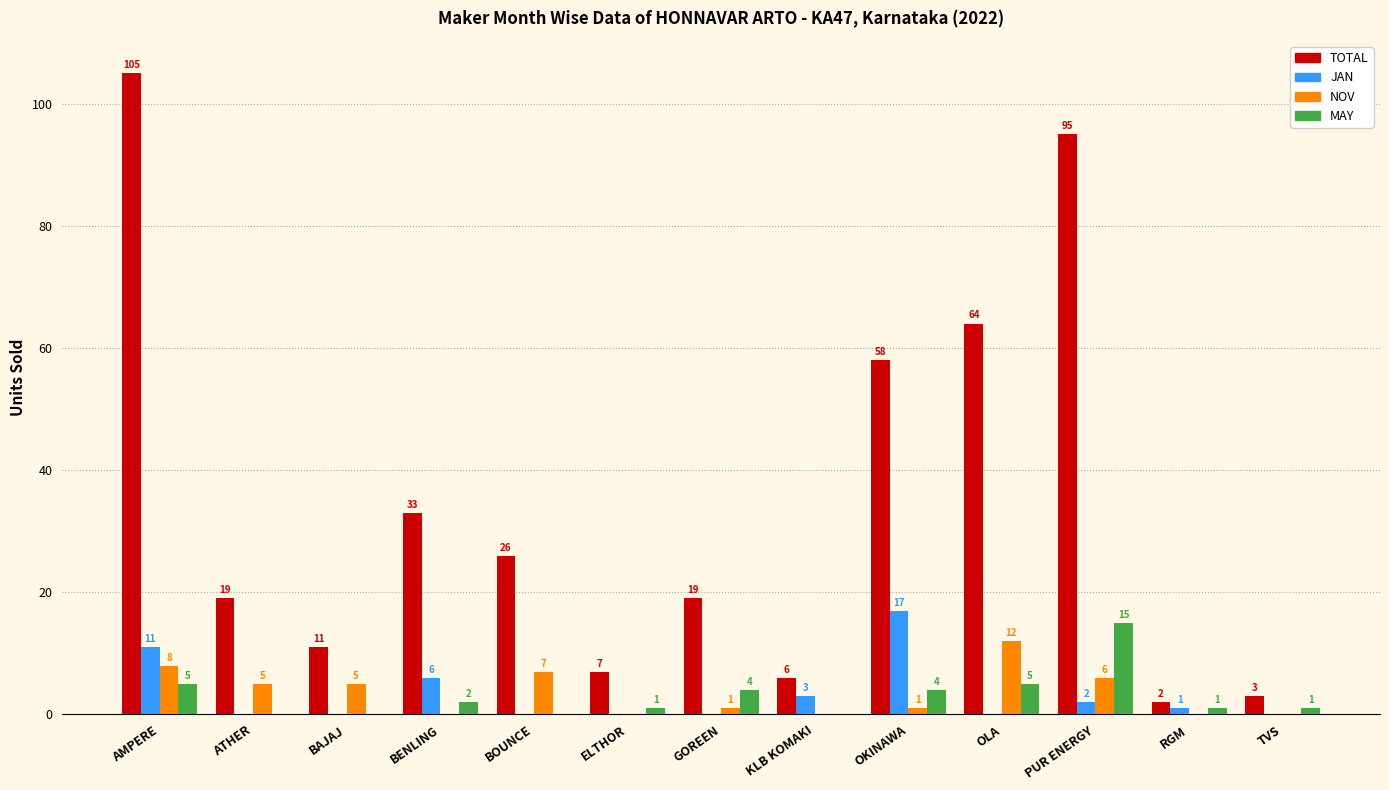

Which series changed the most between OKINAWA and PUR ENERGY?

TOTAL